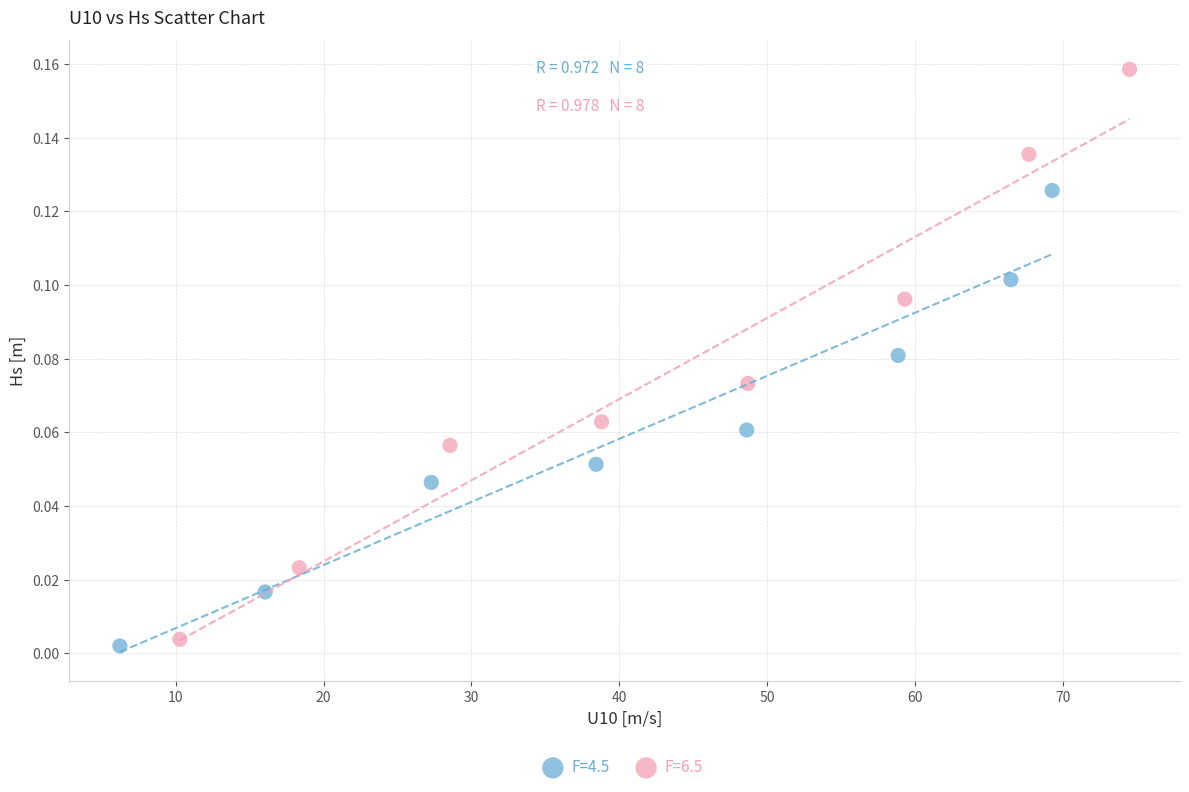

Which series reaches the maximum Y coordinate?

F=6.5